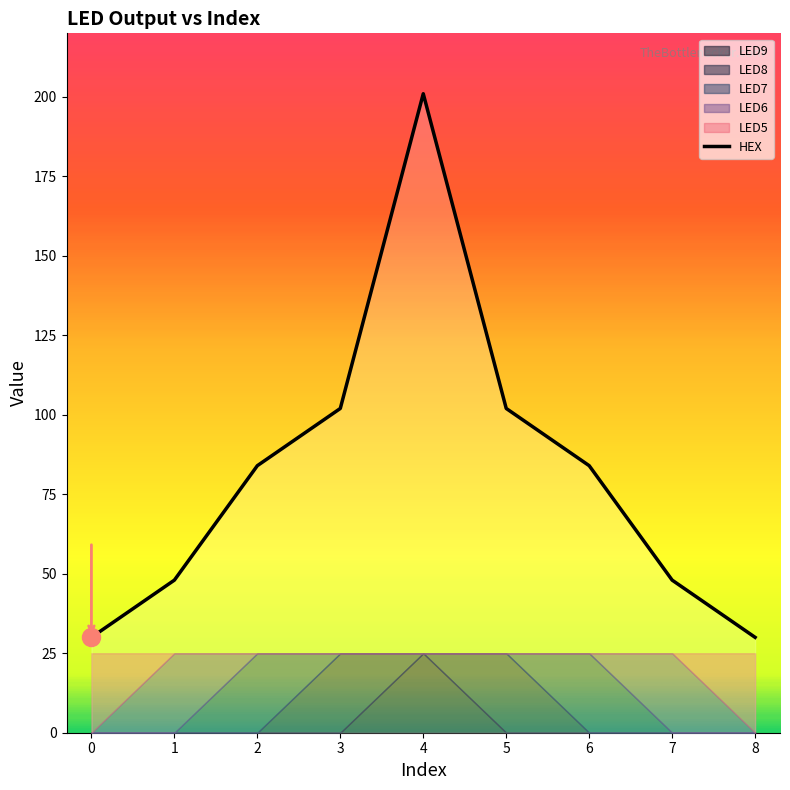

At which label is the value closest to 115?

3